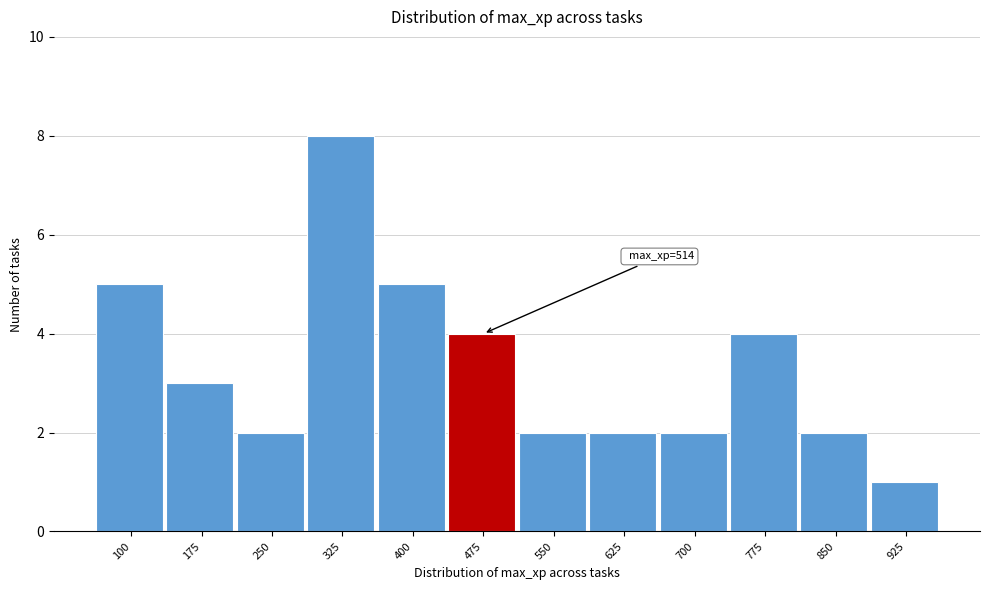

Reading left to right, what are all the values shown in this chart?

5	3	2	8	5	4	2	2	2	4	2	1